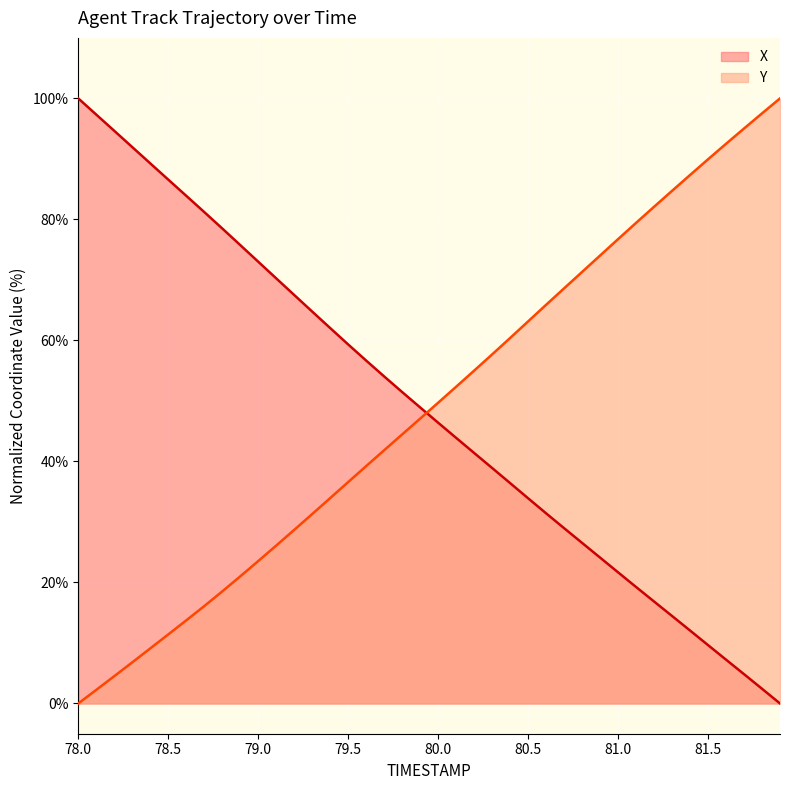

What is the label of the 8th point from the right?

81.2